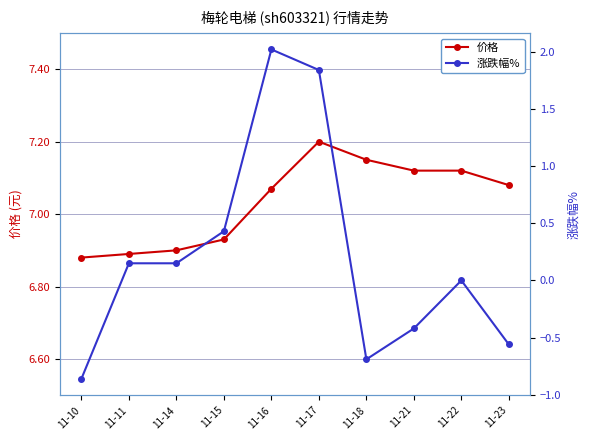

Reading left to right, what are all the values shown in this chart?

价格: 11-10=6.9	11-11=6.9	11-14=6.9	11-15=6.9	11-16=7.1	11-17=7.2	11-18=7.2	11-21=7.1	11-22=7.1	11-23=7.1
涨跌幅%: 11-10=-0.9	11-11=0.1	11-14=0.1	11-15=0.4	11-16=2.0	11-17=1.8	11-18=-0.7	11-21=-0.4	11-22=0.0	11-23=-0.6